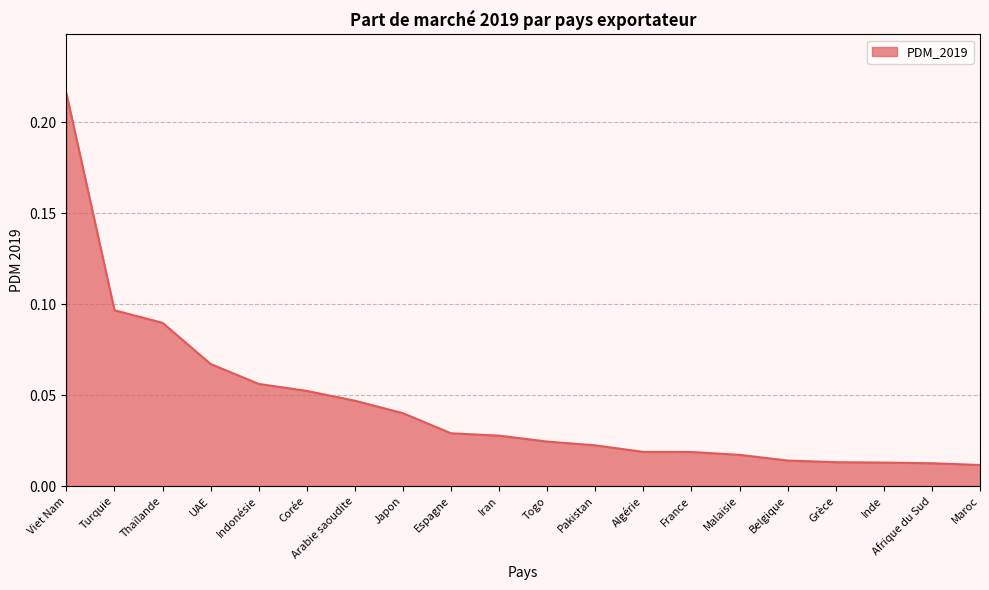

Count the number of data series in this chart.

1